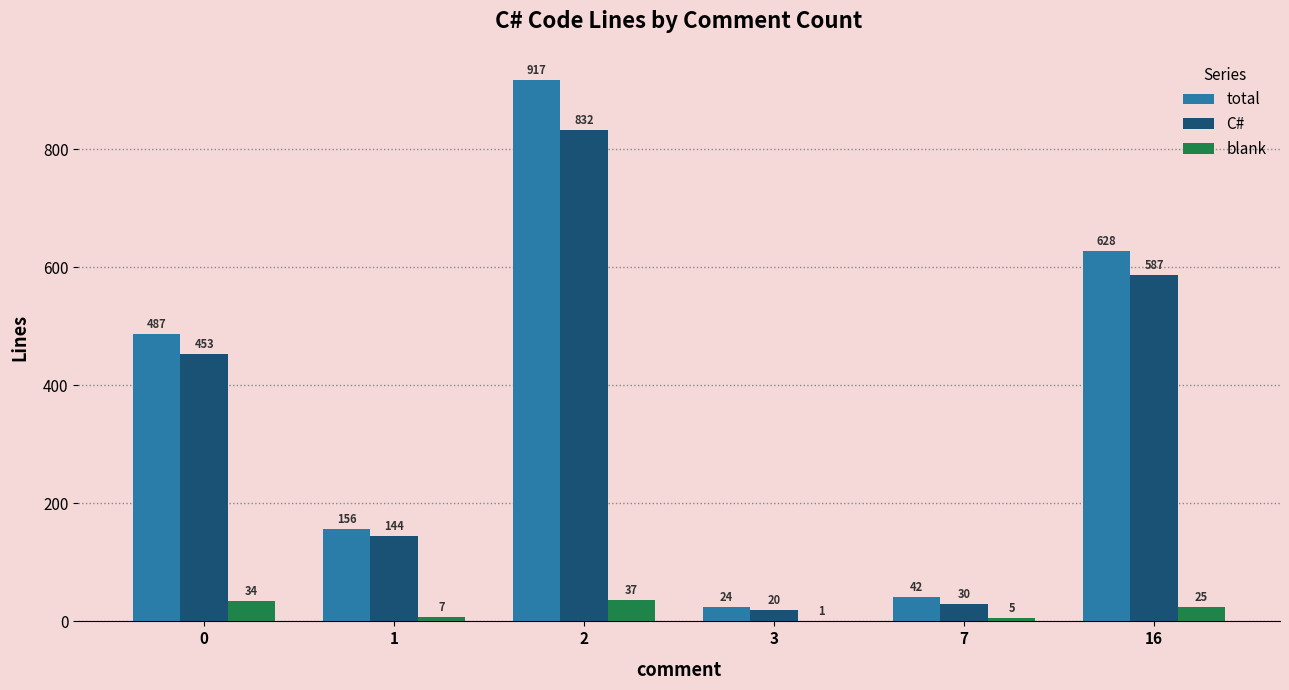

What is the total value across all series at 1?

307